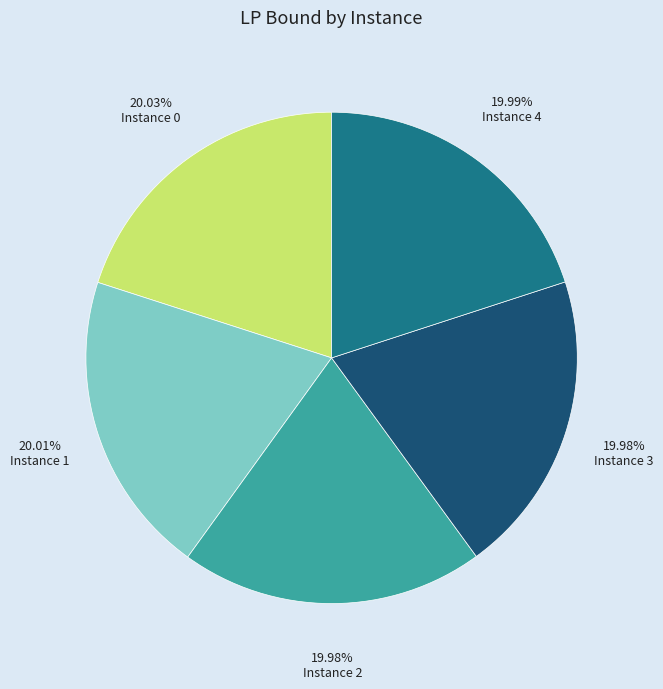

Does any single category account for the majority?

No